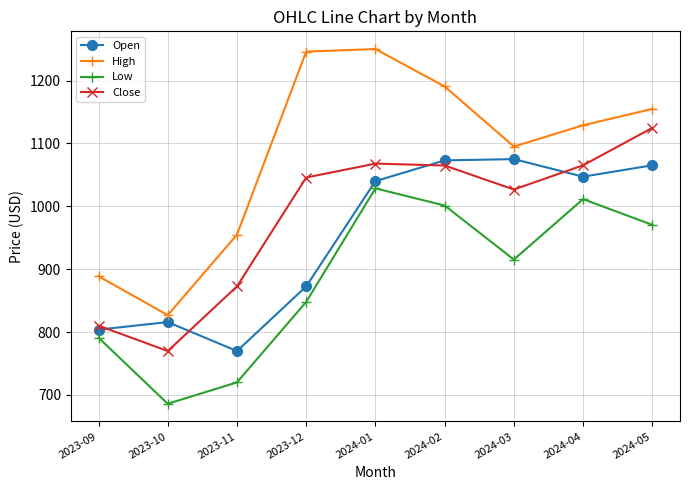

Which category has the lowest value in the High series?

2023-10